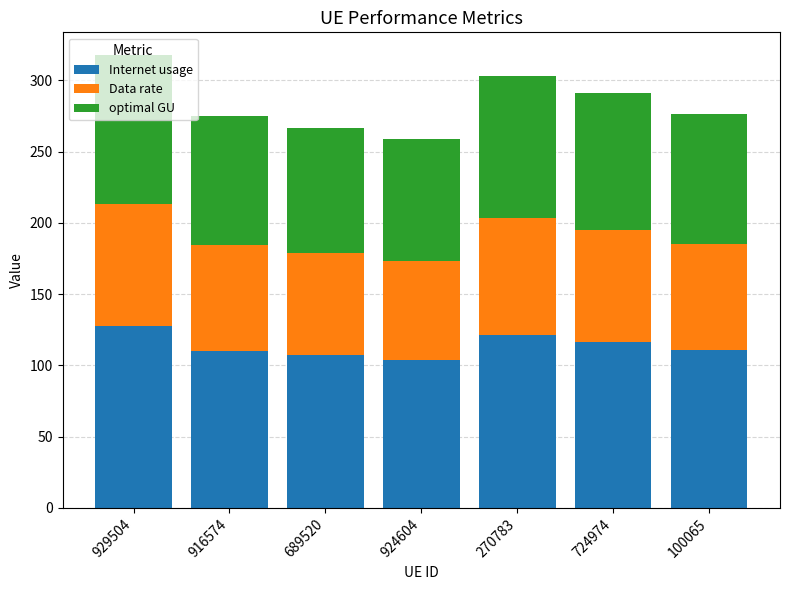

How many data points in Internet usage are above 110?

5